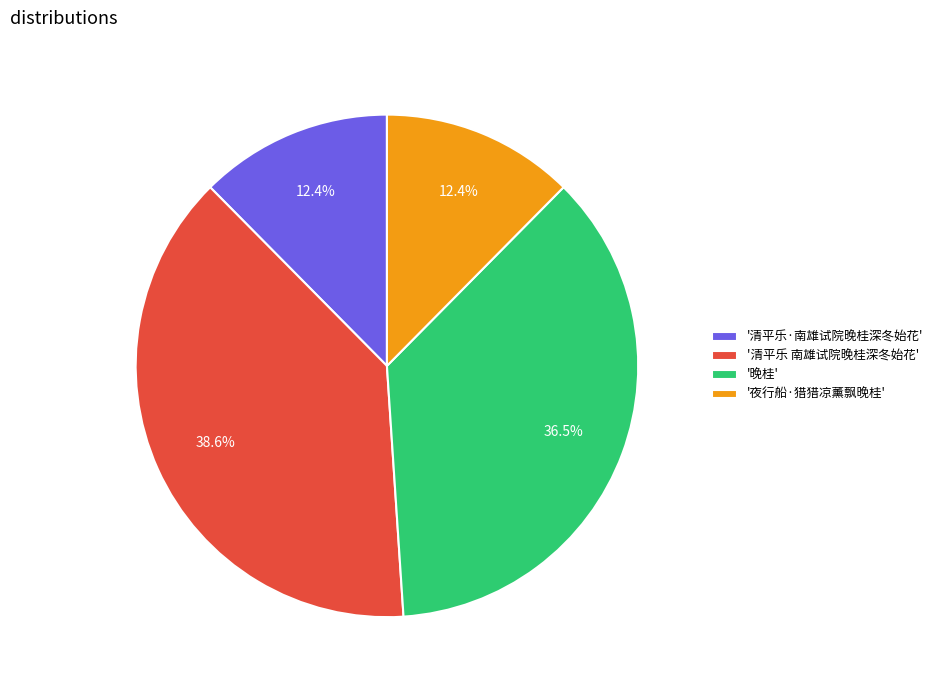

Is the sum of '清平乐·南雄试院晚桂深冬始花' and '夜行船·猎猎凉薰飘晚桂' greater than half?

No